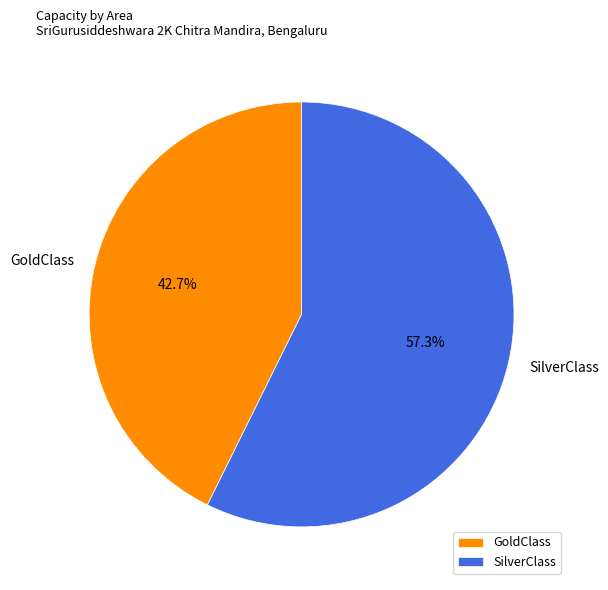

Between SilverClass and GoldClass, which is larger?

SilverClass